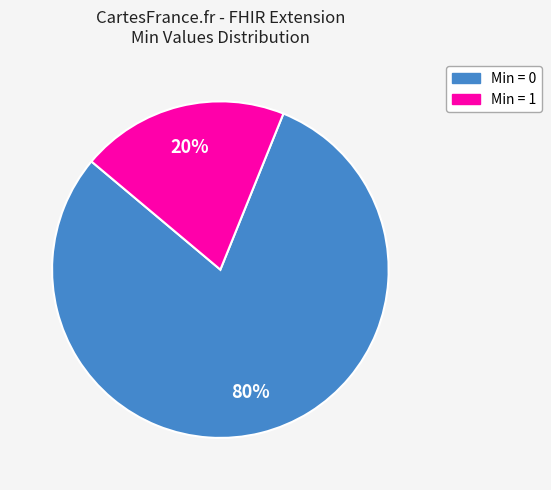

Does any single category account for the majority?

Yes